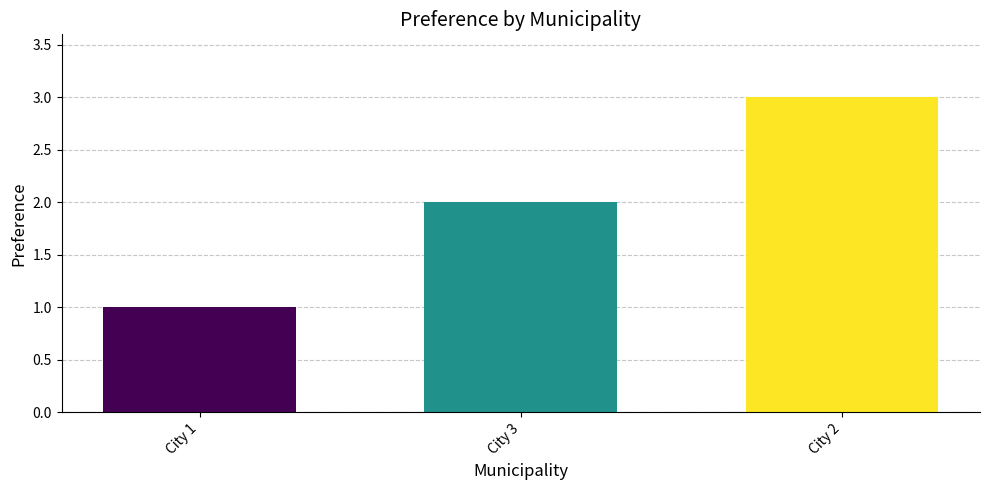

Rank the categories by value from highest to lowest.

City 2, City 3, City 1